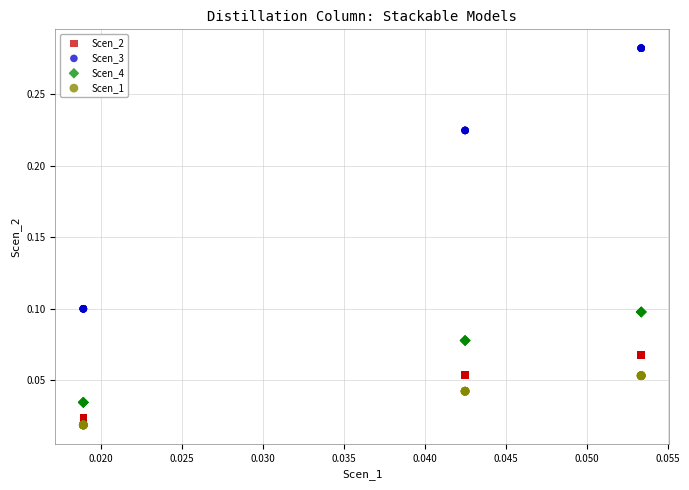

Which series contains the highest Y value?

Scen_3